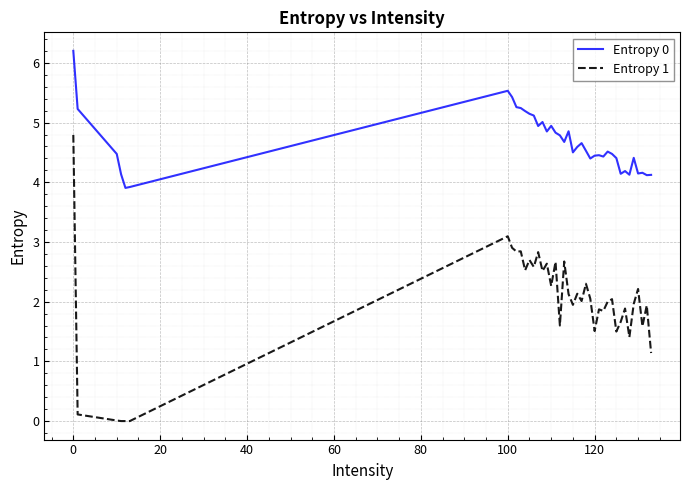

Which series has the largest range (max minus min)?

Entropy 1